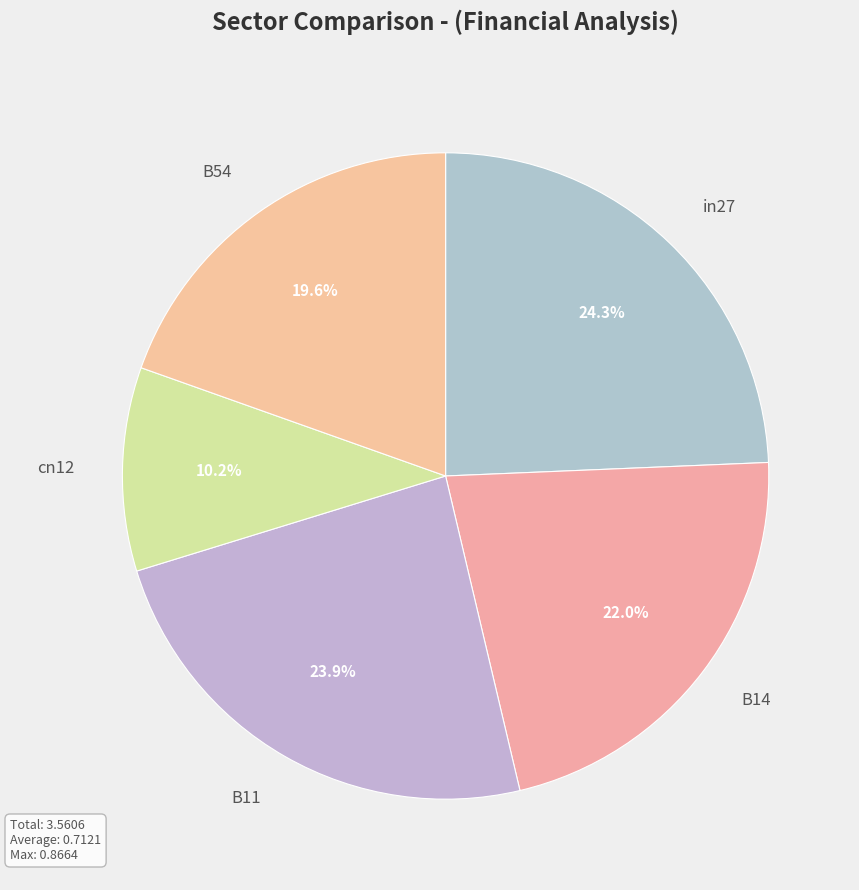

To the nearest percent, what portion does cn12 represent?

10%